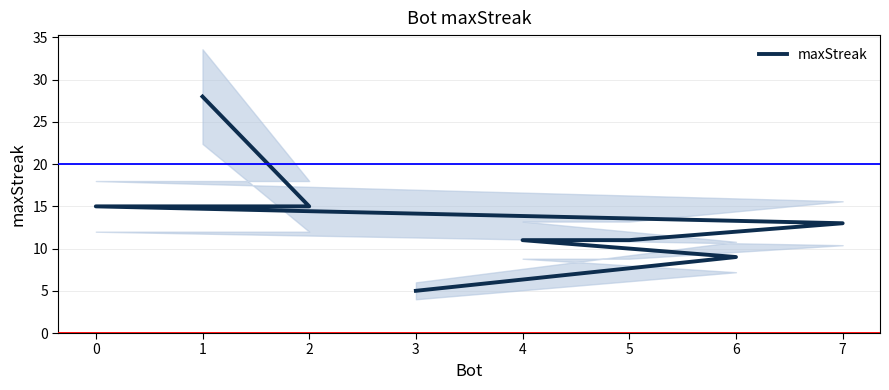

What is the change in value from 1 to 6?

-19